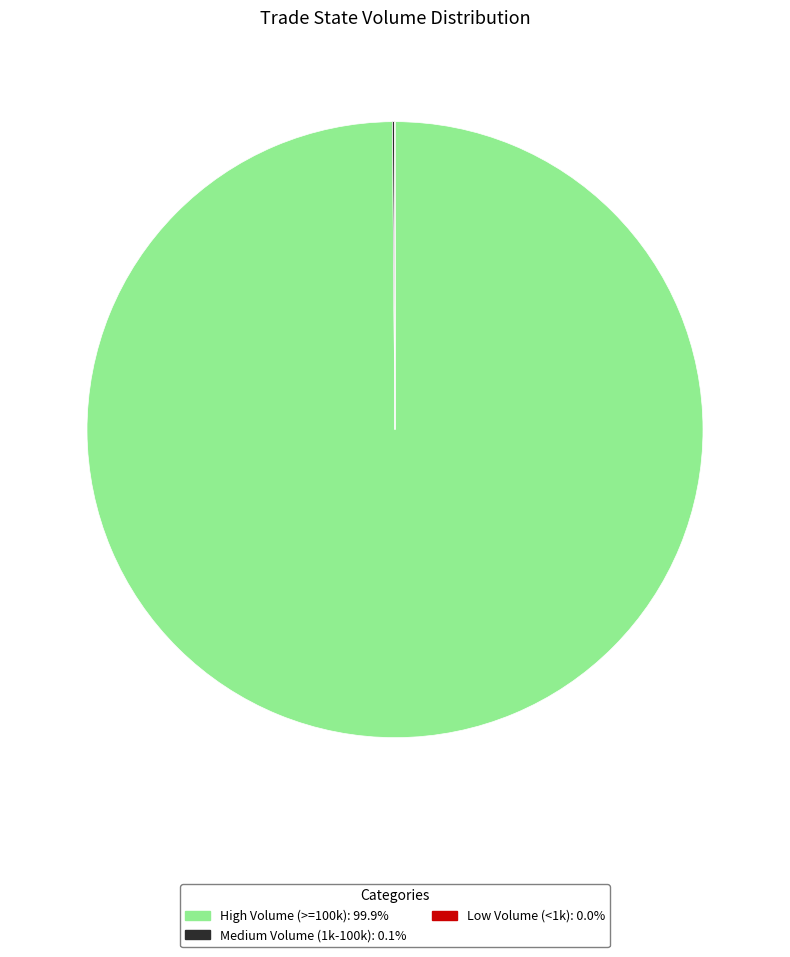

Does High Volume (>=100k): 99.9% account for over 50% of the chart?

Yes